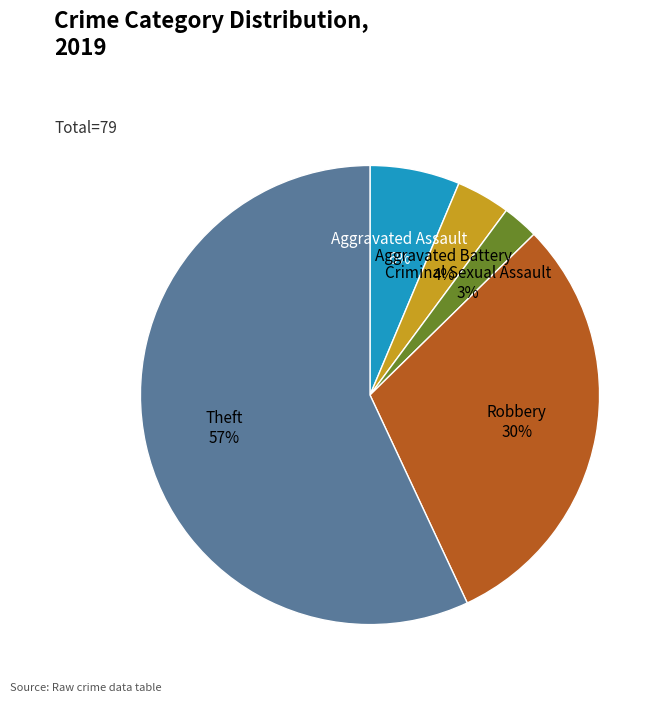

Rank the categories by value from highest to lowest.

Theft, Robbery, Aggravated Assault, Aggravated Battery, Criminal Sexual Assault